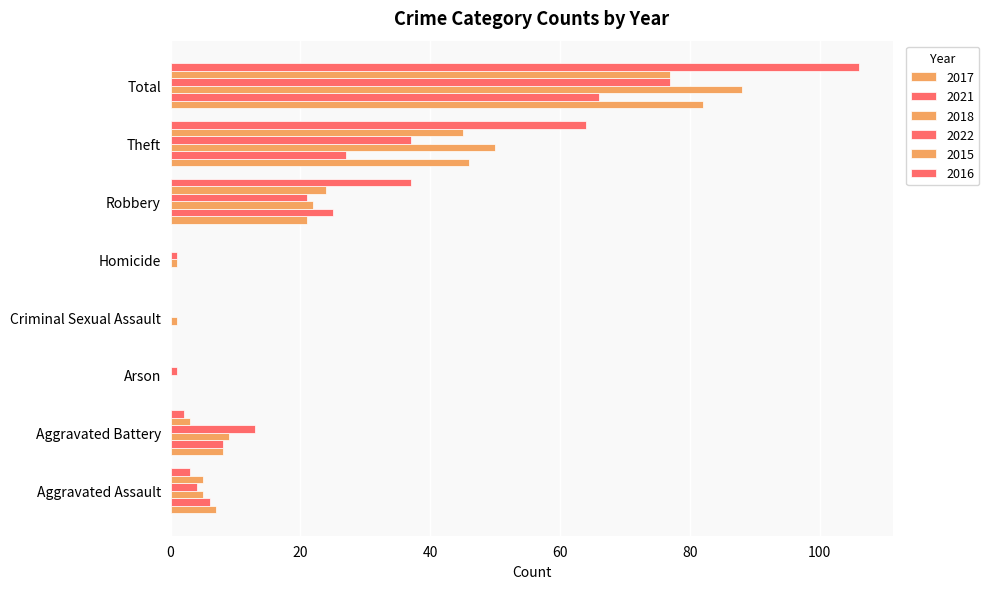

What is the maximum value for 2018?

88